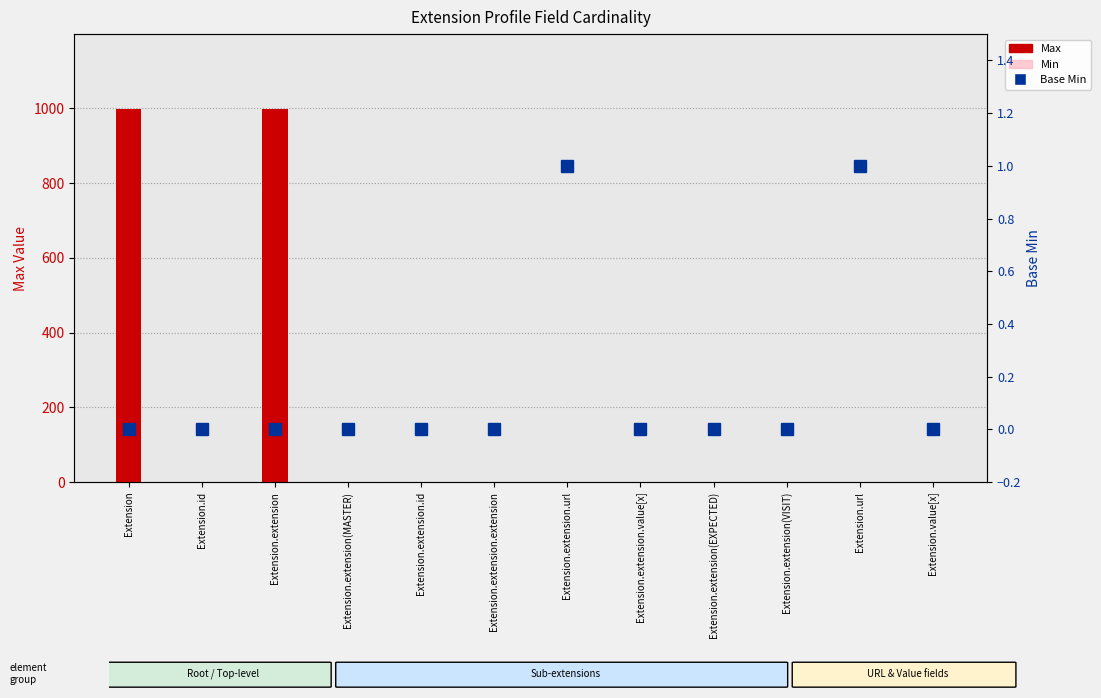

At which category does the chart reach its minimum across all series?

Extension.extension.extension